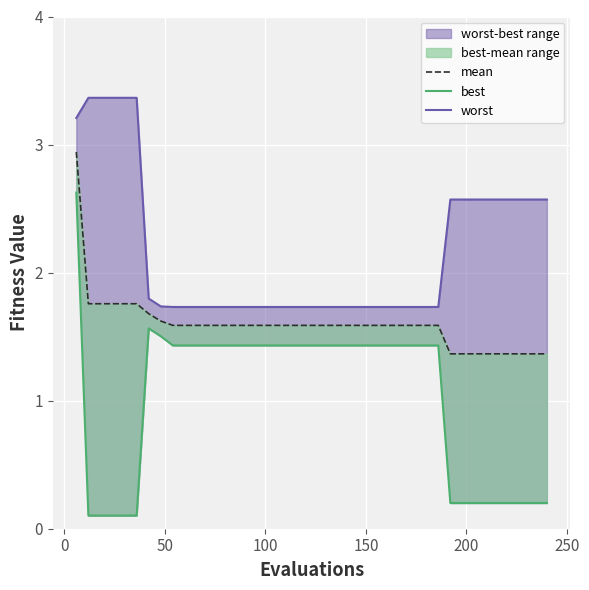

Count the mean values in the range 1 to 2.

39